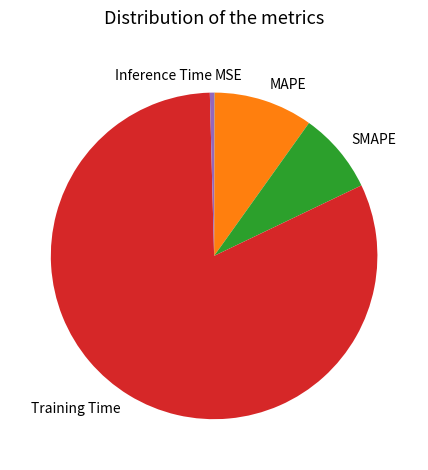

Does any single category account for the majority?

Yes